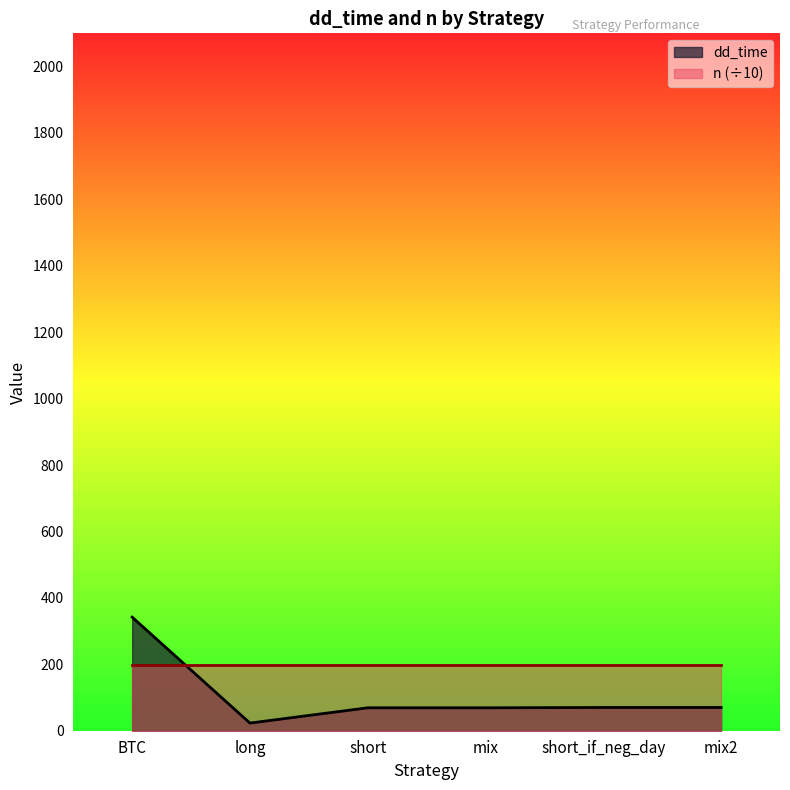

Reading left to right, extract all data points from this chart.

BTC=342	long=23	short=69	mix=69	short_if_neg_day=70	mix2=70